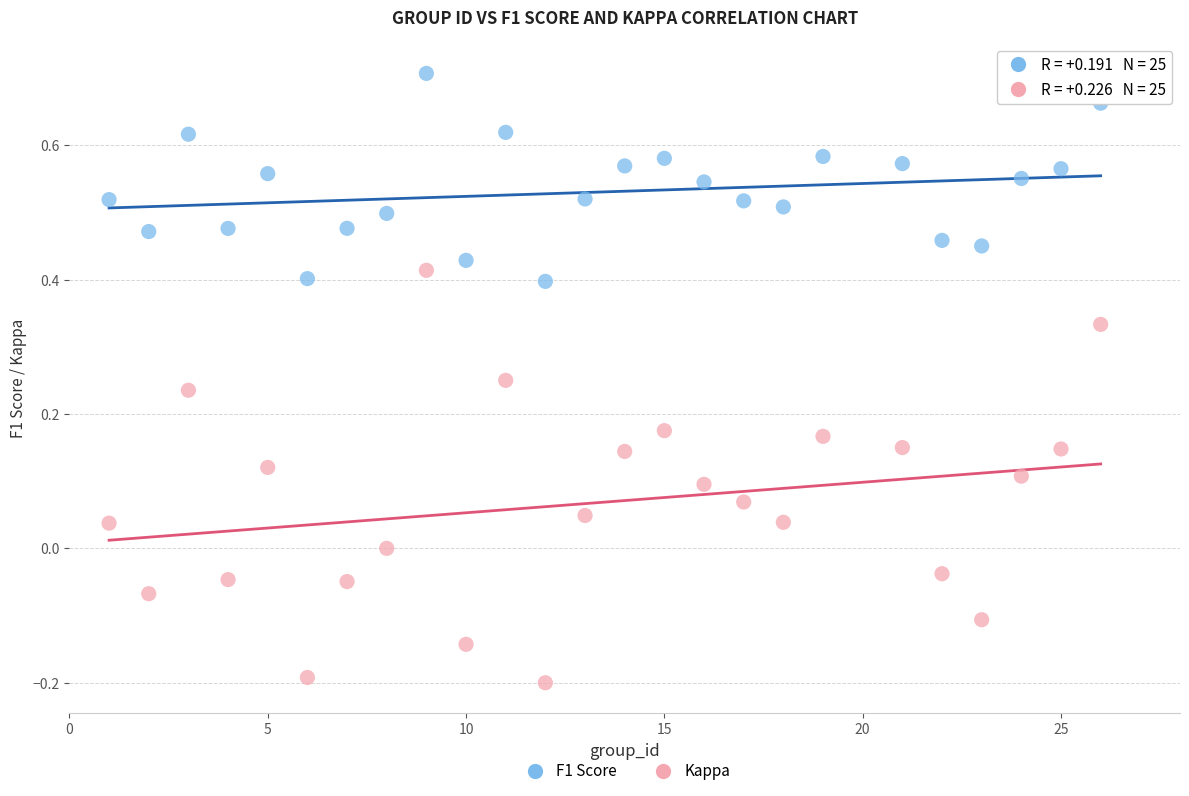

Which series has the widest spread of Y values?

Kappa